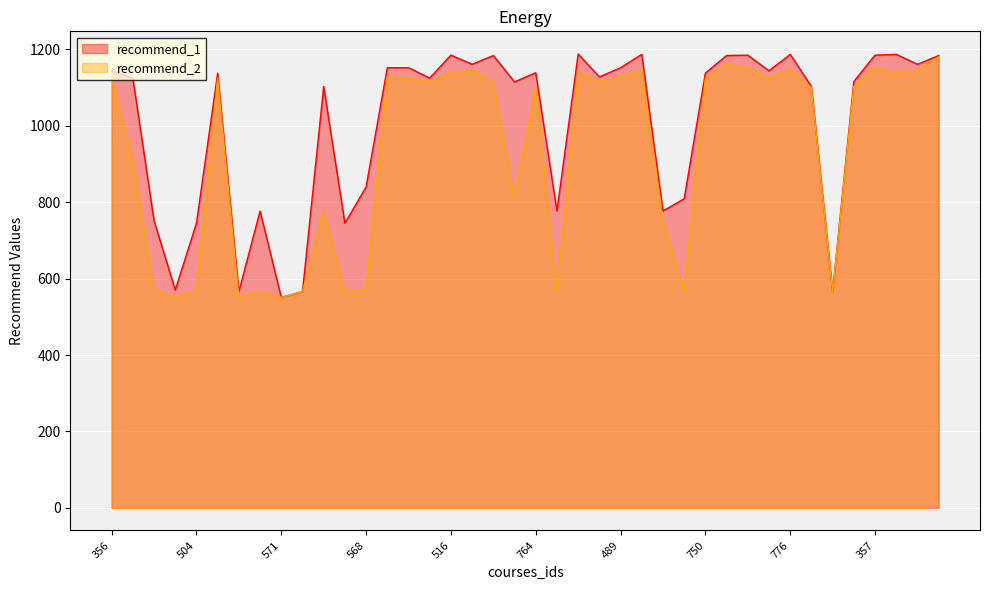

What is the average value of the recommend_1 series?

1005